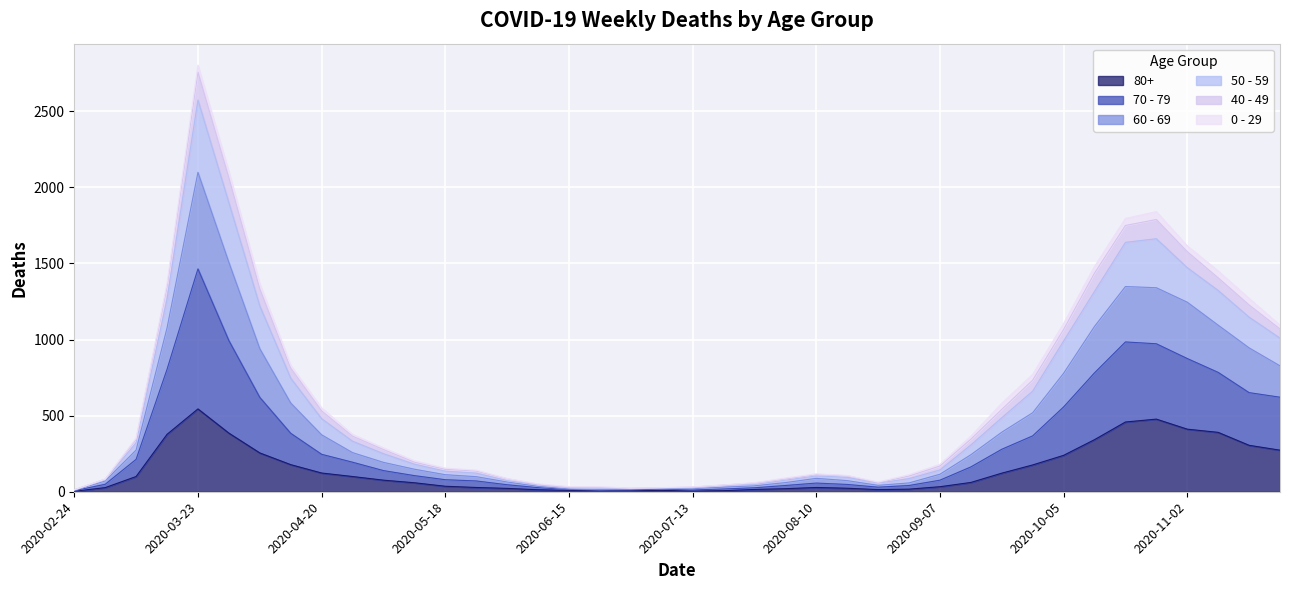

Where is 70 - 79 nearest to the value 1053?

2020-03-16